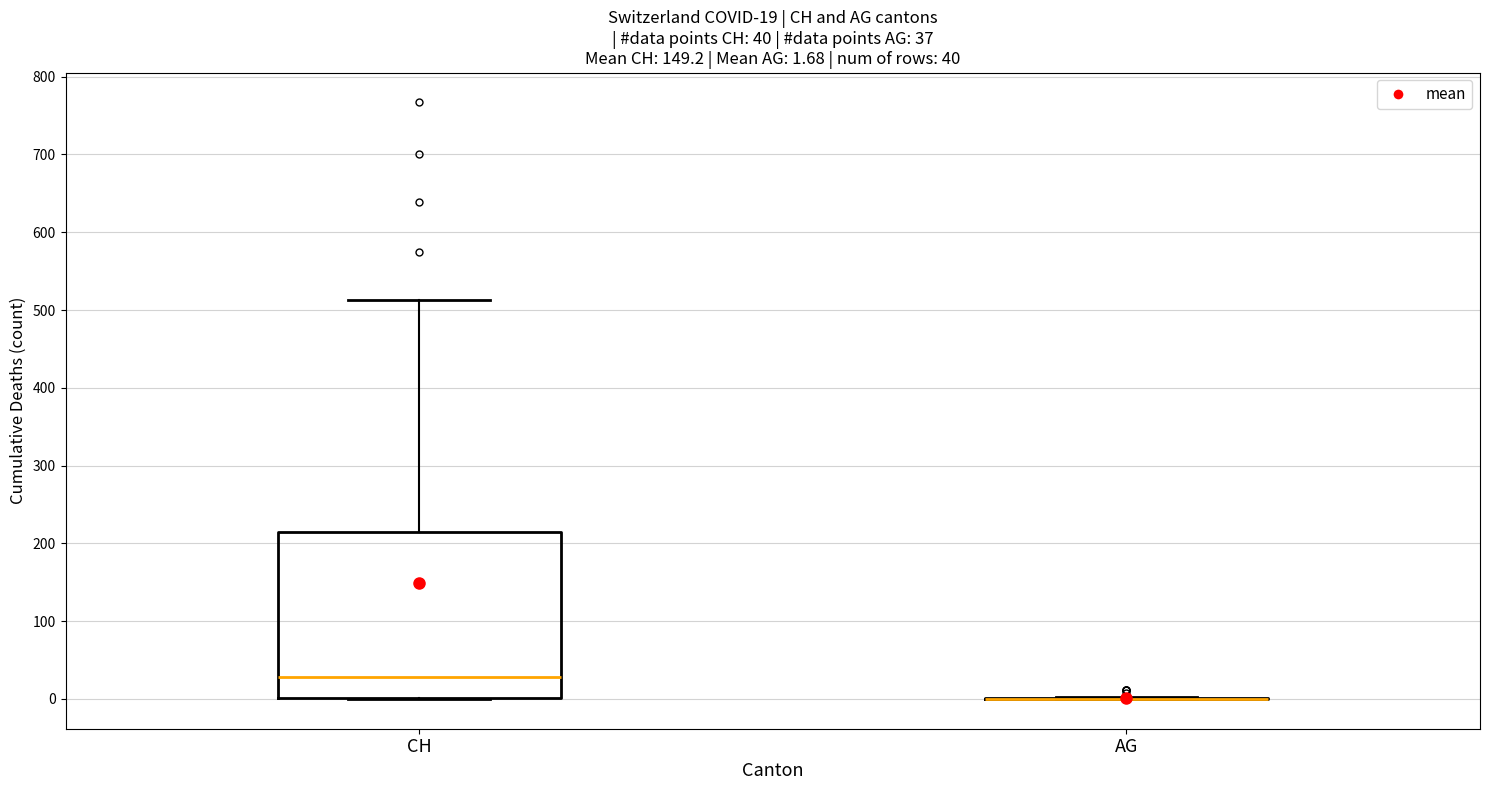

Which box is the tallest, from its lower edge to its upper edge?

CH